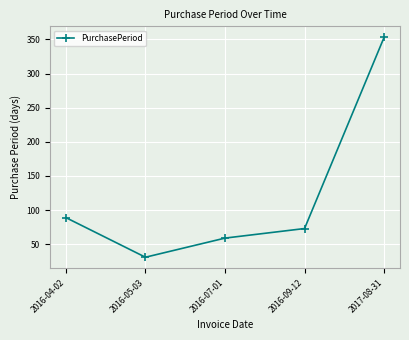

At which category does the chart reach its minimum across all series?

2016-05-03